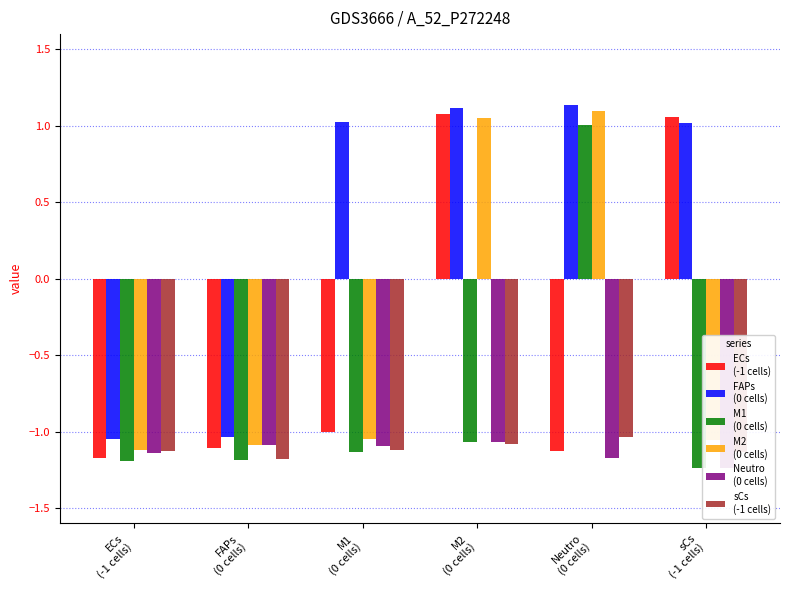

Reading right to left, extract all data points from this chart.

ECs
(-1 cells): sCs
(-1 cells)=1.1	Neutro
(0 cells)=-1.1	M2
(0 cells)=1.1	M1
(0 cells)=-1.0	FAPs
(0 cells)=-1.1	ECs
(-1 cells)=-1.2
FAPs
(0 cells): sCs
(-1 cells)=1.0	Neutro
(0 cells)=1.1	M2
(0 cells)=1.1	M1
(0 cells)=1.0	FAPs
(0 cells)=-1.0	ECs
(-1 cells)=-1.0
M1
(0 cells): sCs
(-1 cells)=-1.2	Neutro
(0 cells)=1.0	M2
(0 cells)=-1.1	M1
(0 cells)=-1.1	FAPs
(0 cells)=-1.2	ECs
(-1 cells)=-1.2
M2
(0 cells): sCs
(-1 cells)=-1.1	Neutro
(0 cells)=1.1	M2
(0 cells)=1.1	M1
(0 cells)=-1.0	FAPs
(0 cells)=-1.1	ECs
(-1 cells)=-1.1
Neutro
(0 cells): sCs
(-1 cells)=-1.2	Neutro
(0 cells)=-1.2	M2
(0 cells)=-1.1	M1
(0 cells)=-1.1	FAPs
(0 cells)=-1.1	ECs
(-1 cells)=-1.1
sCs
(-1 cells): sCs
(-1 cells)=-1.1	Neutro
(0 cells)=-1.0	M2
(0 cells)=-1.1	M1
(0 cells)=-1.1	FAPs
(0 cells)=-1.2	ECs
(-1 cells)=-1.1